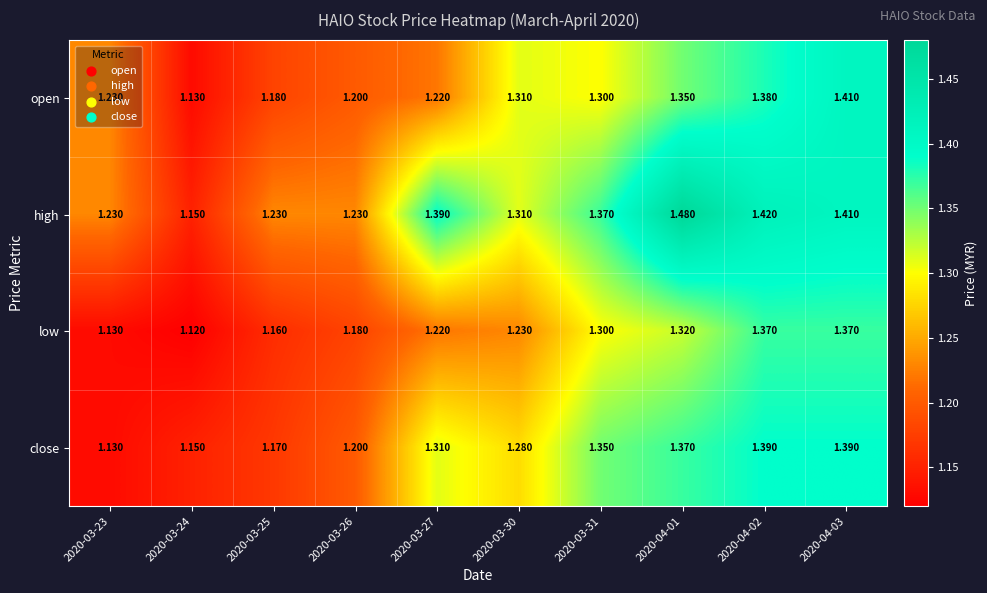

Between 2020-03-27 and 2020-03-30, which series saw the biggest shift?

open